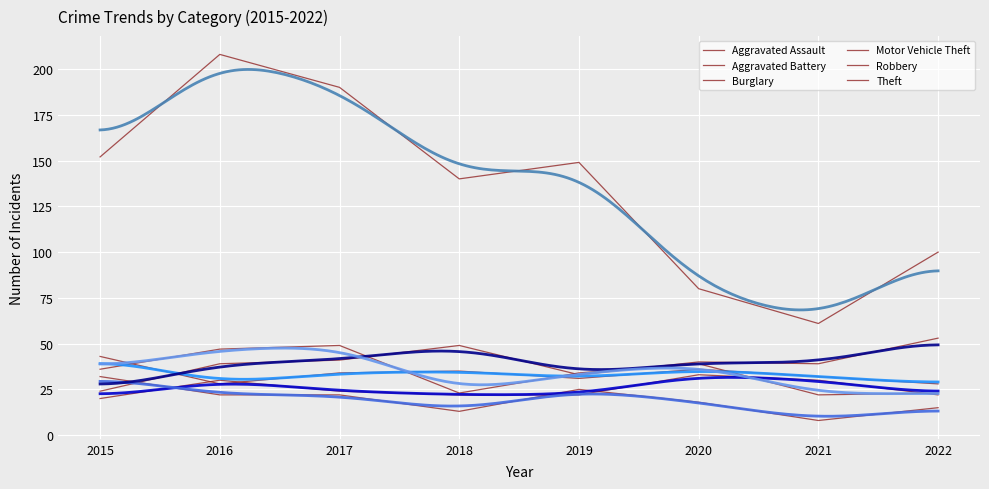

What is the difference between the highest and lowest values at 2015?

132